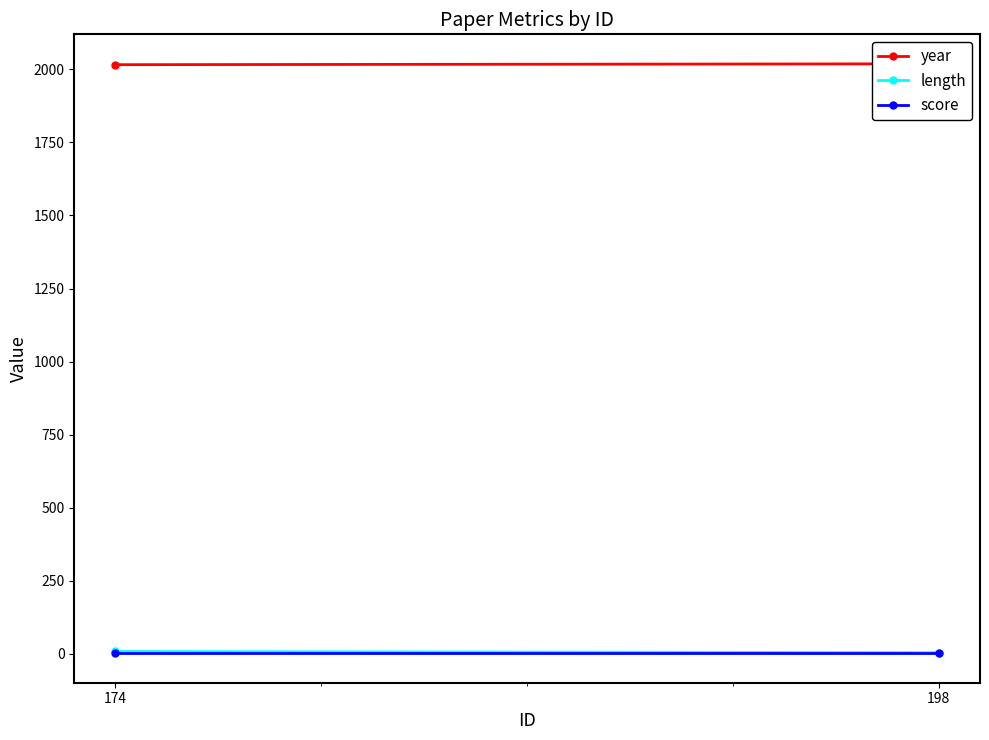

At which category is the sum across all series the highest?

174